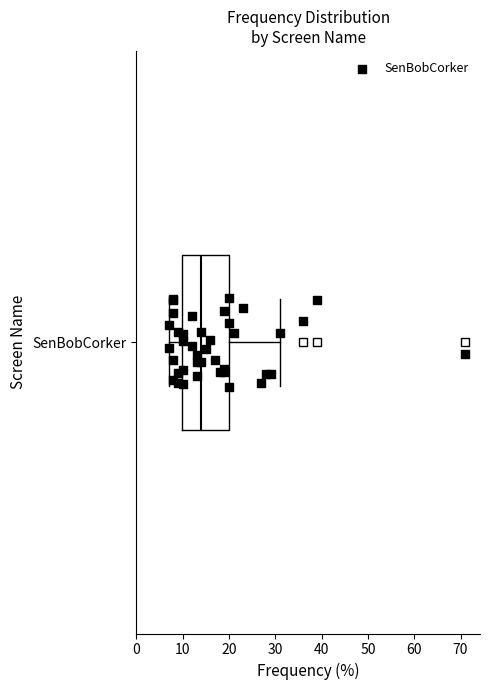

Transcribe this box plot: give where the median line is, the range the box spans, and where the two whiskers end, as read against the x-axis. The values are not printed on the chart, so give them approximately, as read against the axis.

median 14, box 10 to 20, whiskers 7 to 31